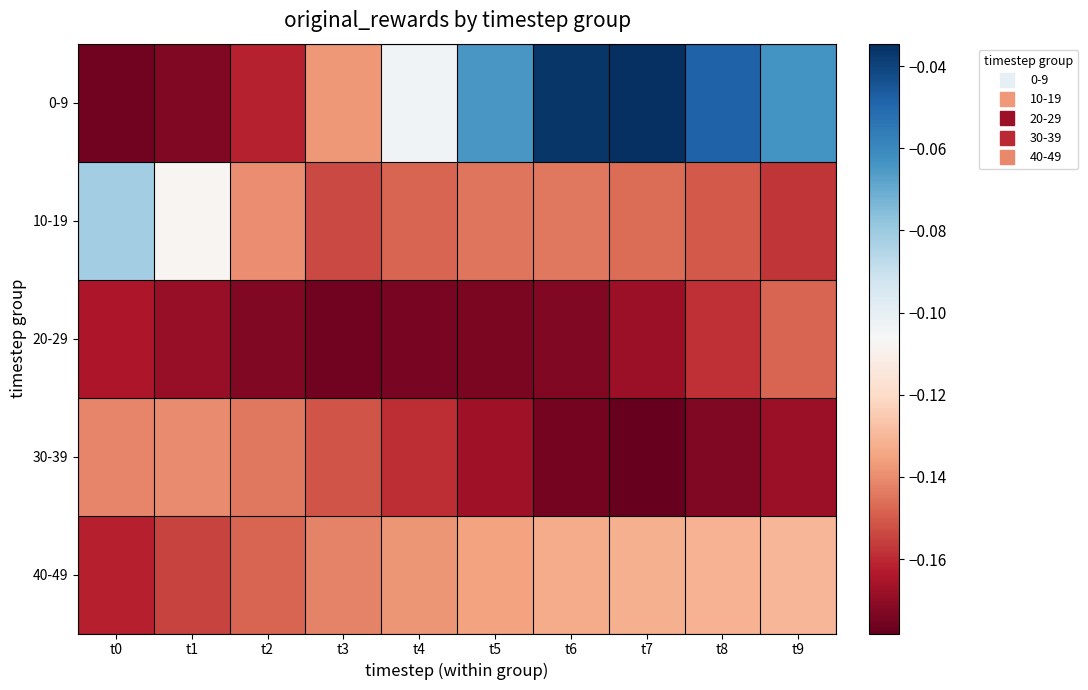

Reading left to right, transcribe all the data shown in this chart.

0-9: t0=-0.2	t1=-0.2	t2=-0.2	t3=-0.1	t4=-0.1	t5=-0.1	t6=-0.0	t7=-0.0	t8=-0.0	t9=-0.1
10-19: t0=-0.1	t1=-0.1	t2=-0.1	t3=-0.2	t4=-0.1	t5=-0.1	t6=-0.1	t7=-0.1	t8=-0.2	t9=-0.2
20-29: t0=-0.2	t1=-0.2	t2=-0.2	t3=-0.2	t4=-0.2	t5=-0.2	t6=-0.2	t7=-0.2	t8=-0.2	t9=-0.1
30-39: t0=-0.1	t1=-0.1	t2=-0.1	t3=-0.2	t4=-0.2	t5=-0.2	t6=-0.2	t7=-0.2	t8=-0.2	t9=-0.2
40-49: t0=-0.2	t1=-0.2	t2=-0.1	t3=-0.1	t4=-0.1	t5=-0.1	t6=-0.1	t7=-0.1	t8=-0.1	t9=-0.1